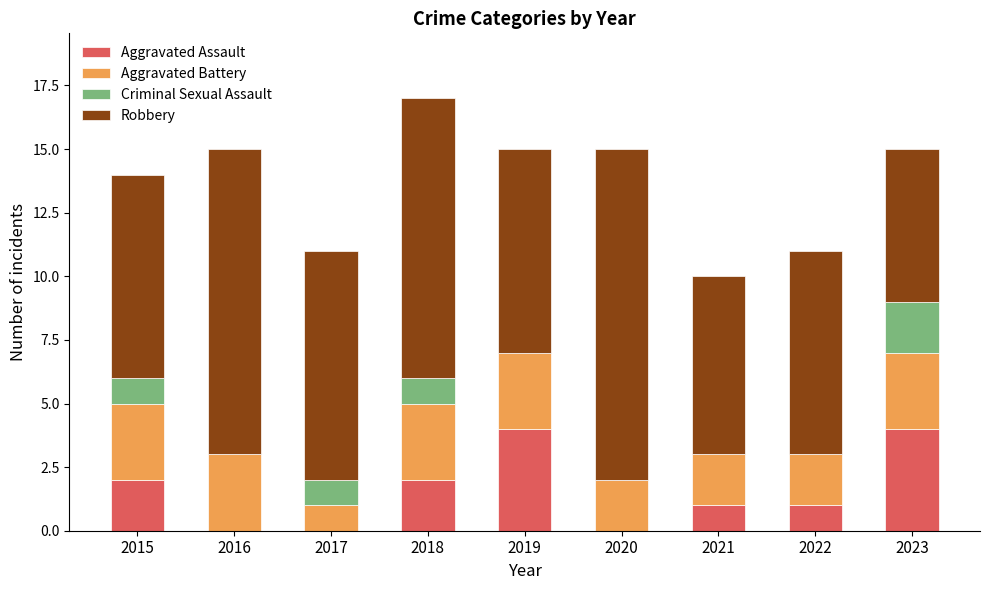

How many data points does each series have?

9